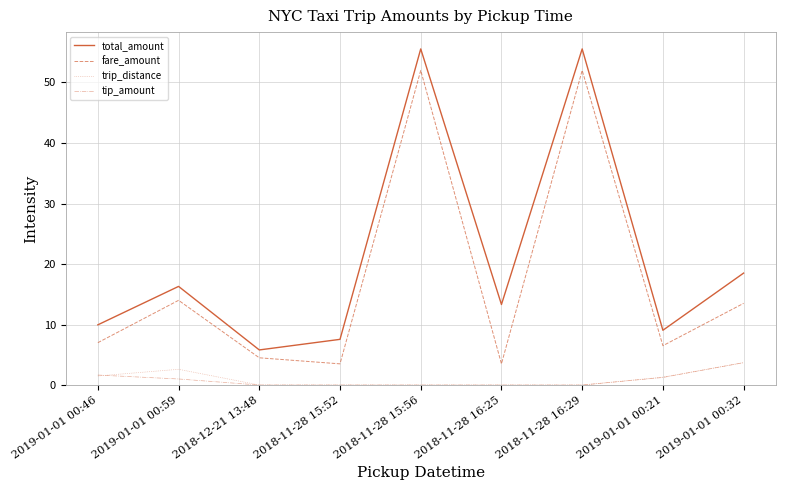

Is this an area chart (filled region under the line)?

No